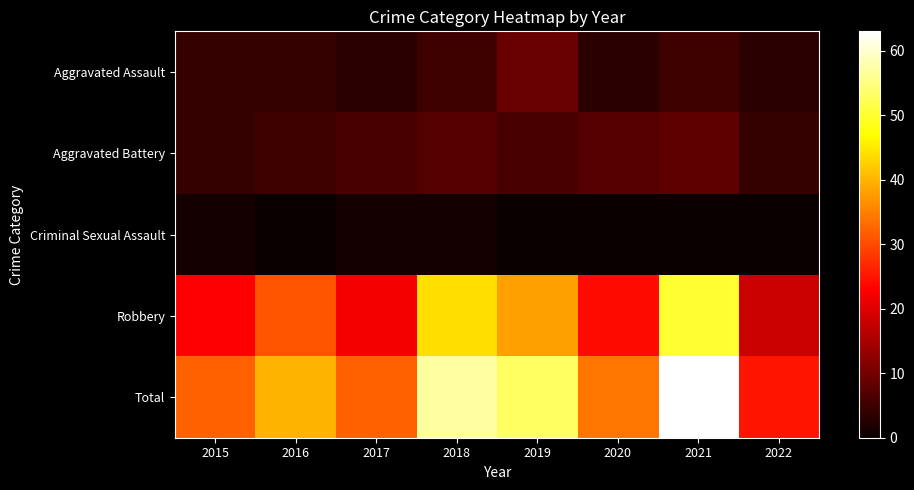

Which series changed the most between 2015 and 2022?

Total